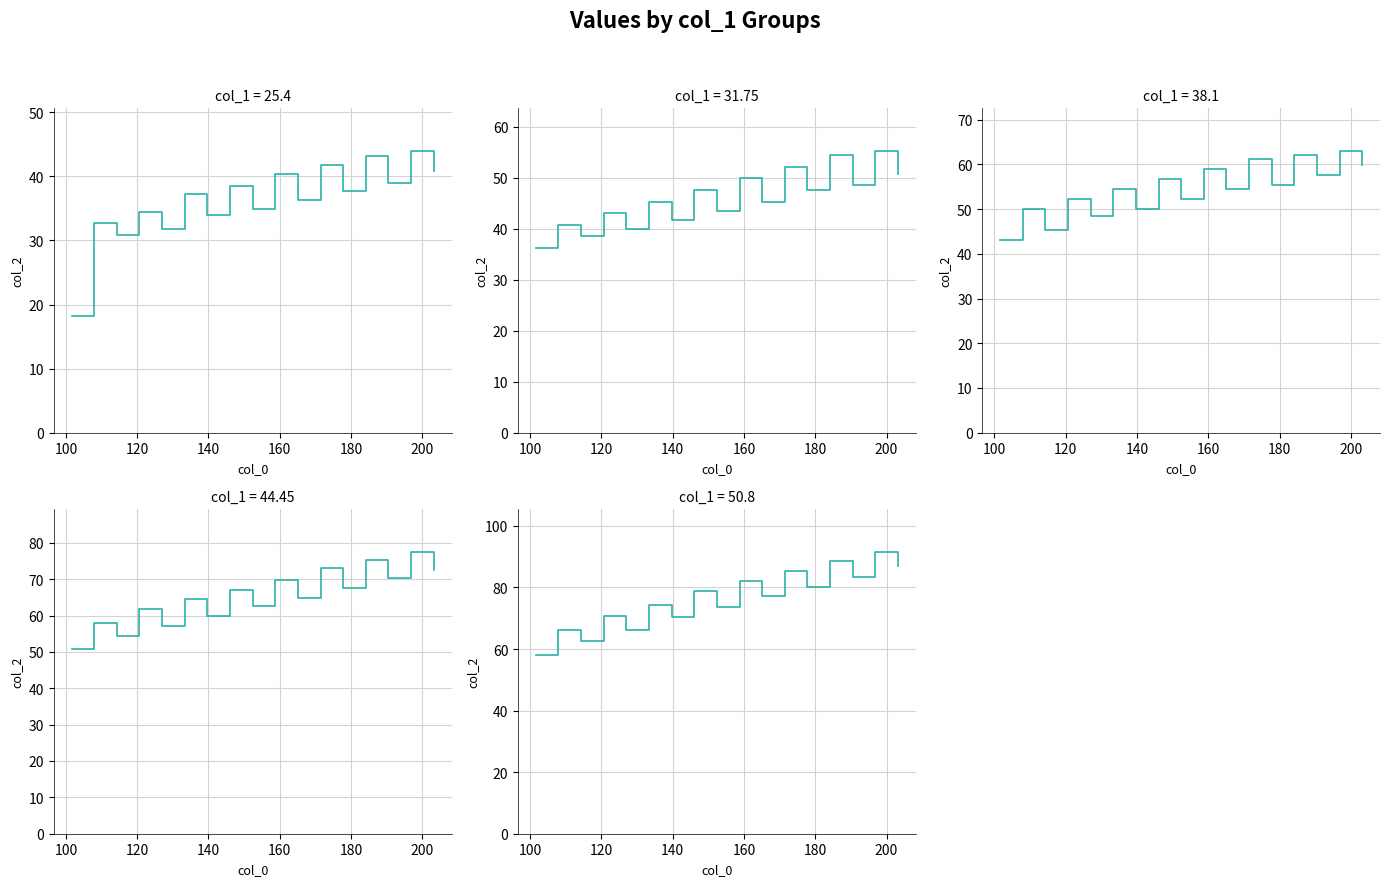

List the series in order of their overall mean, highest first.

50.8, 44.45, 38.1, 31.75, 25.4